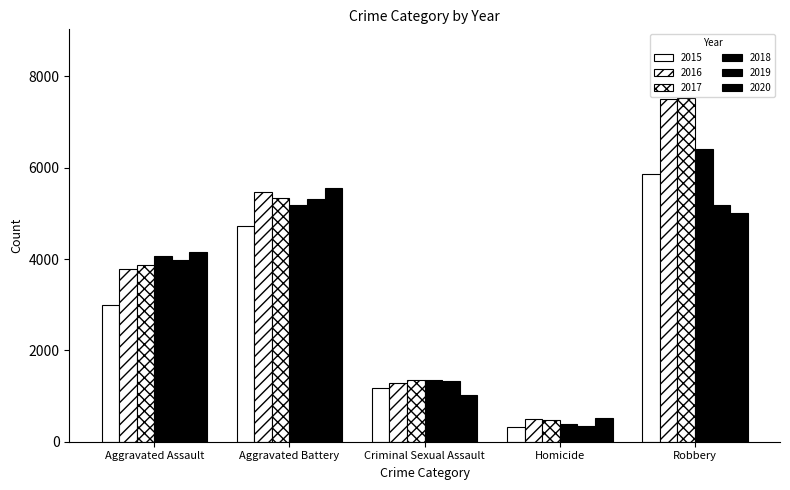

True or false: 2015 has a value of 5866 at Robbery.

True